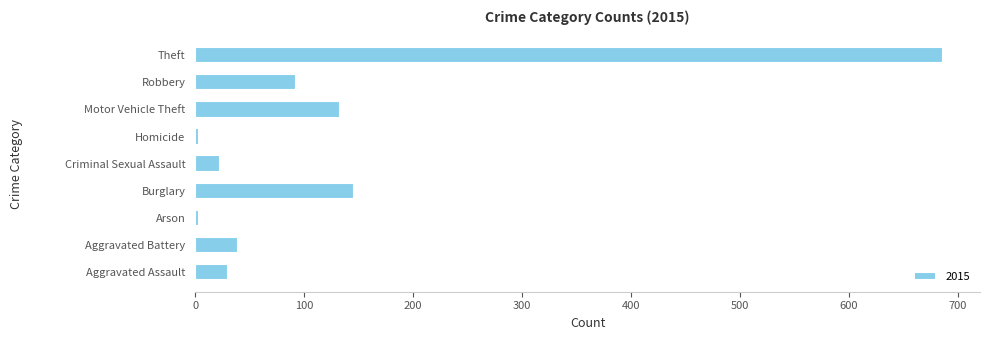

Which label corresponds to the largest value in the chart?

Theft